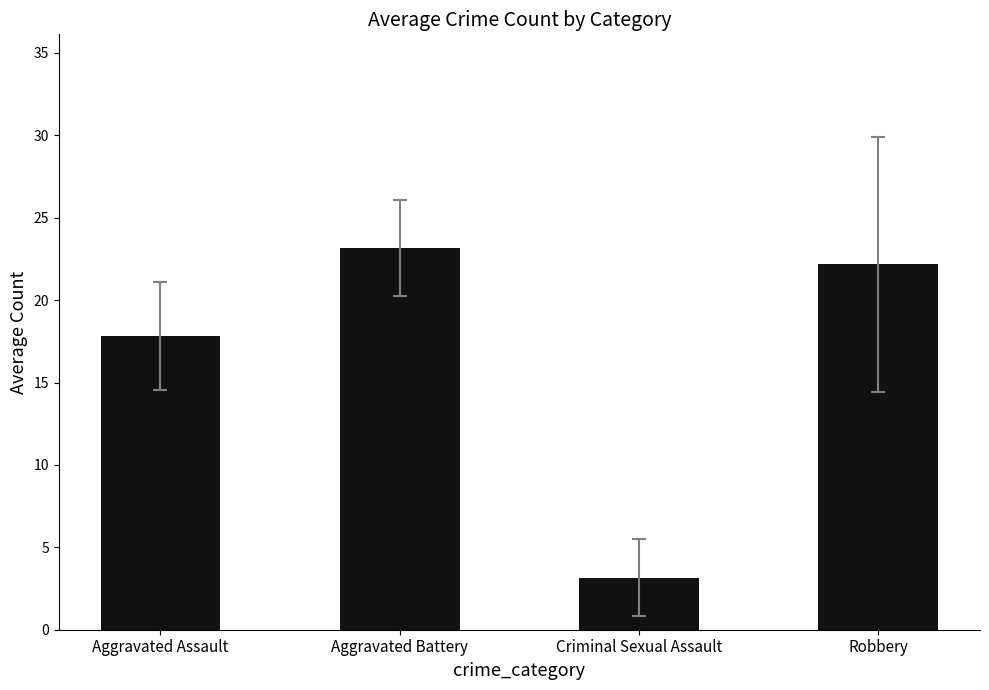

Rank the categories by value from lowest to highest.

Criminal Sexual Assault, Aggravated Assault, Robbery, Aggravated Battery